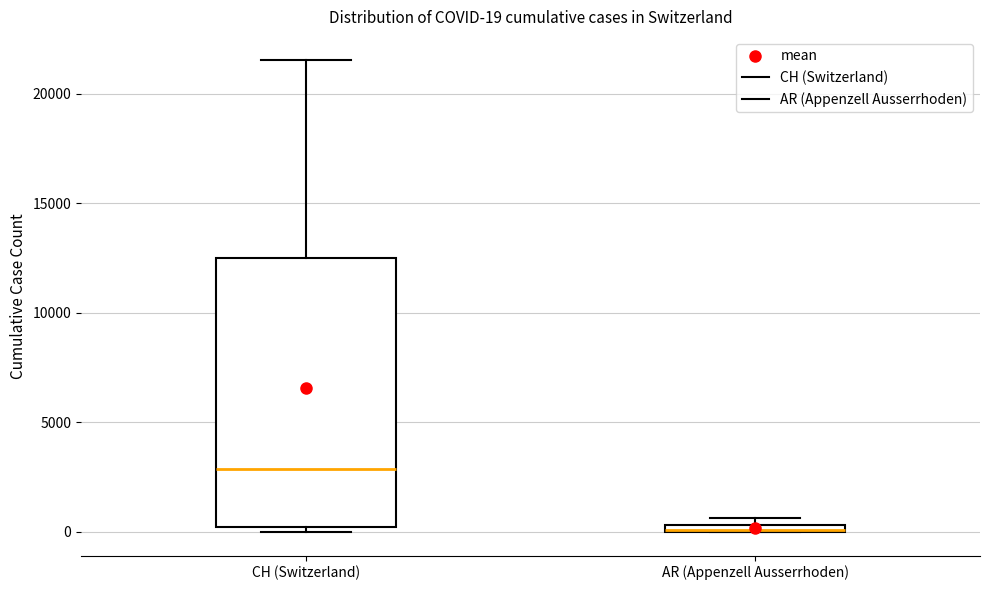

Which box is the tallest, from its lower edge to its upper edge?

CH (Switzerland)